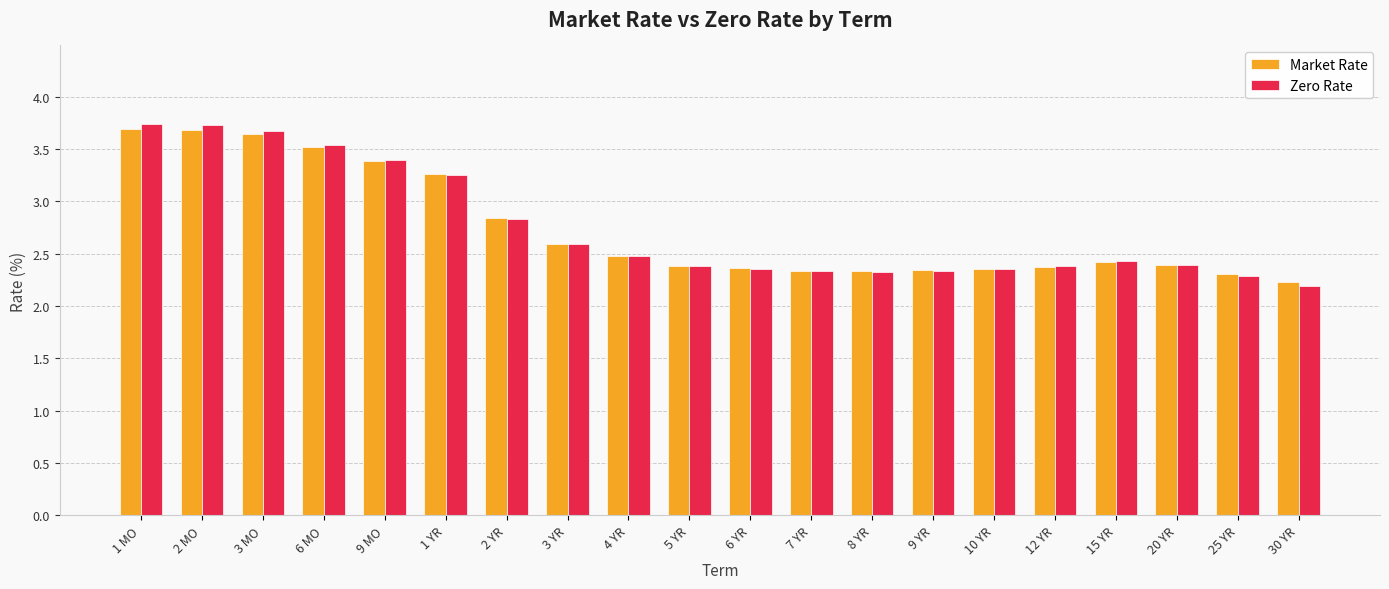

Is the value of Zero Rate at 4 YR greater than the value of Market Rate at 10 YR?

Yes